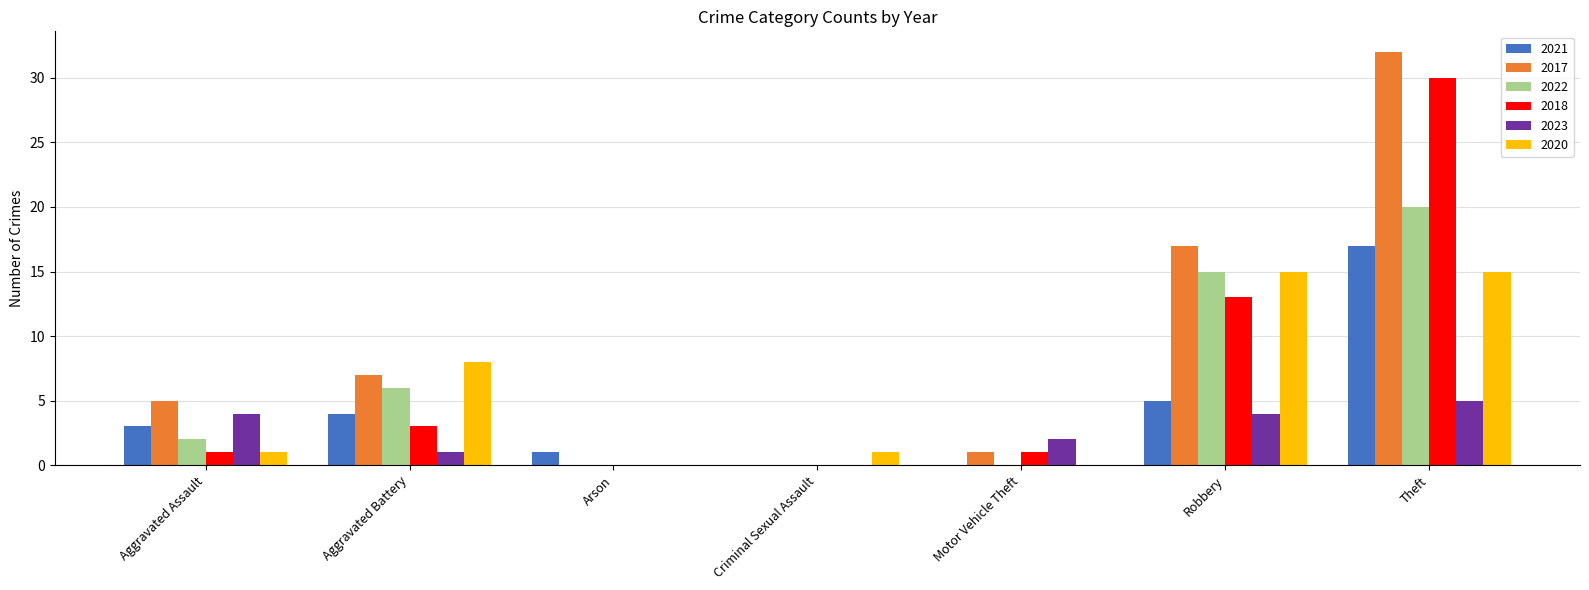

How many categories are shown in the chart?

7